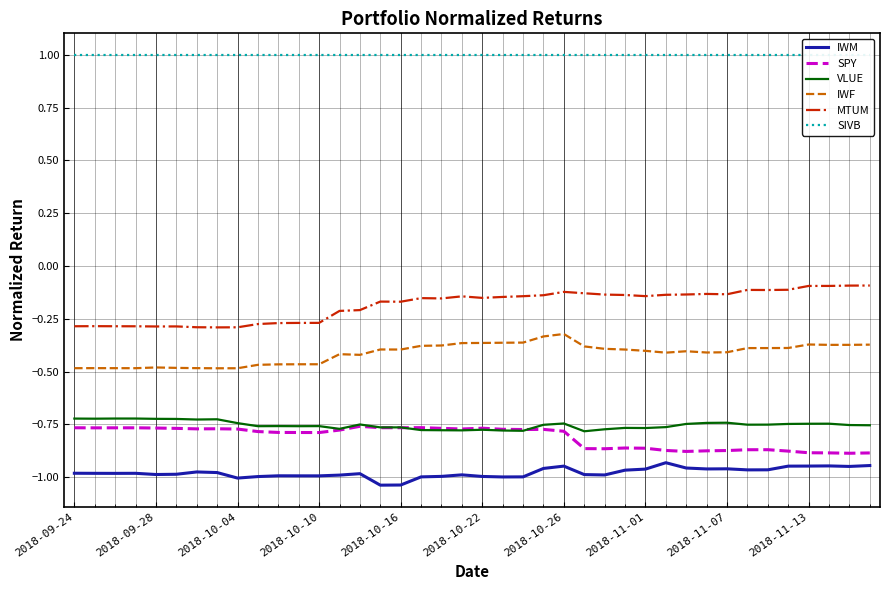

What is the difference between the maximum and second lowest values in the IWM series?

0.1